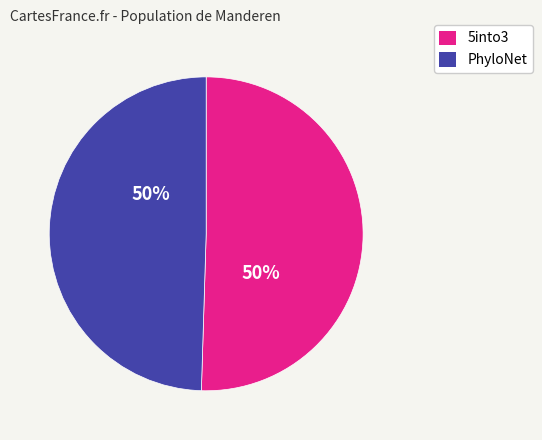

Count the number of slices in the pie.

2